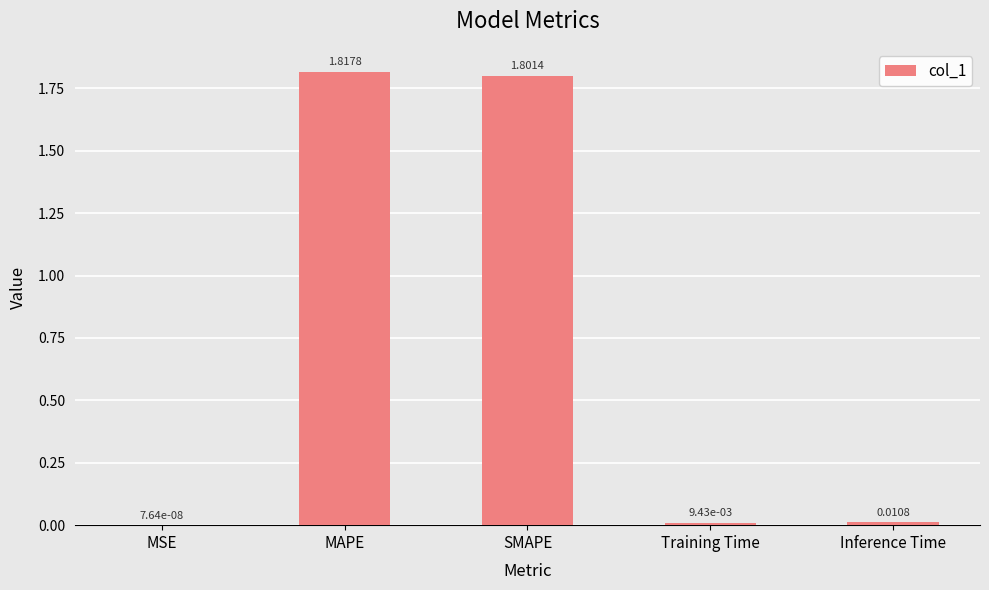

What is the sum of the values at MAPE and SMAPE?

3.6